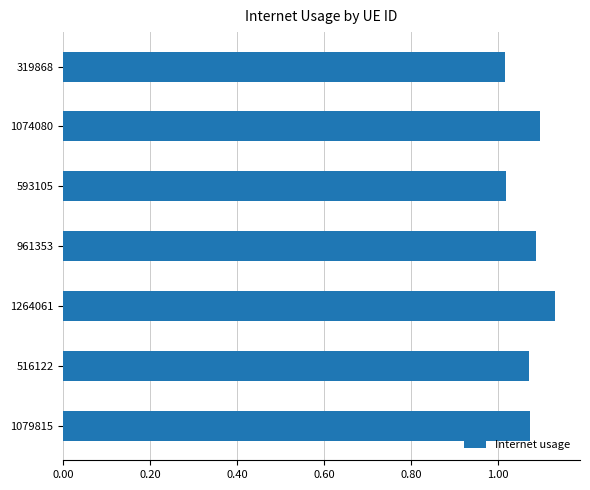

Which label corresponds to the largest value in the chart?

1264061